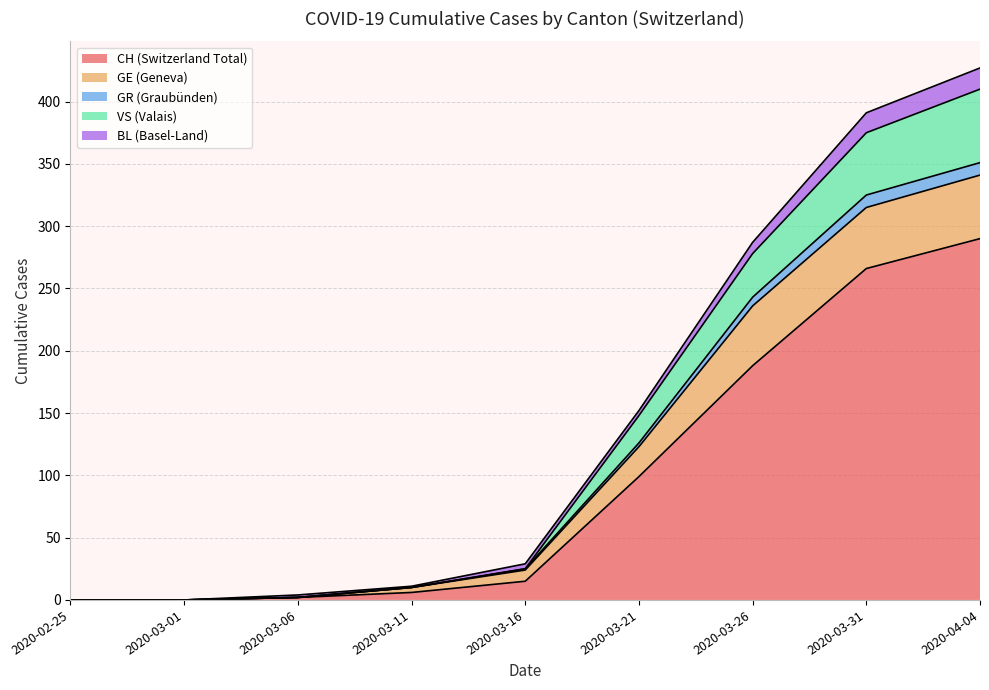

Between which two adjacent categories do BL and VS first intersect?

2020-03-16 and 2020-03-21